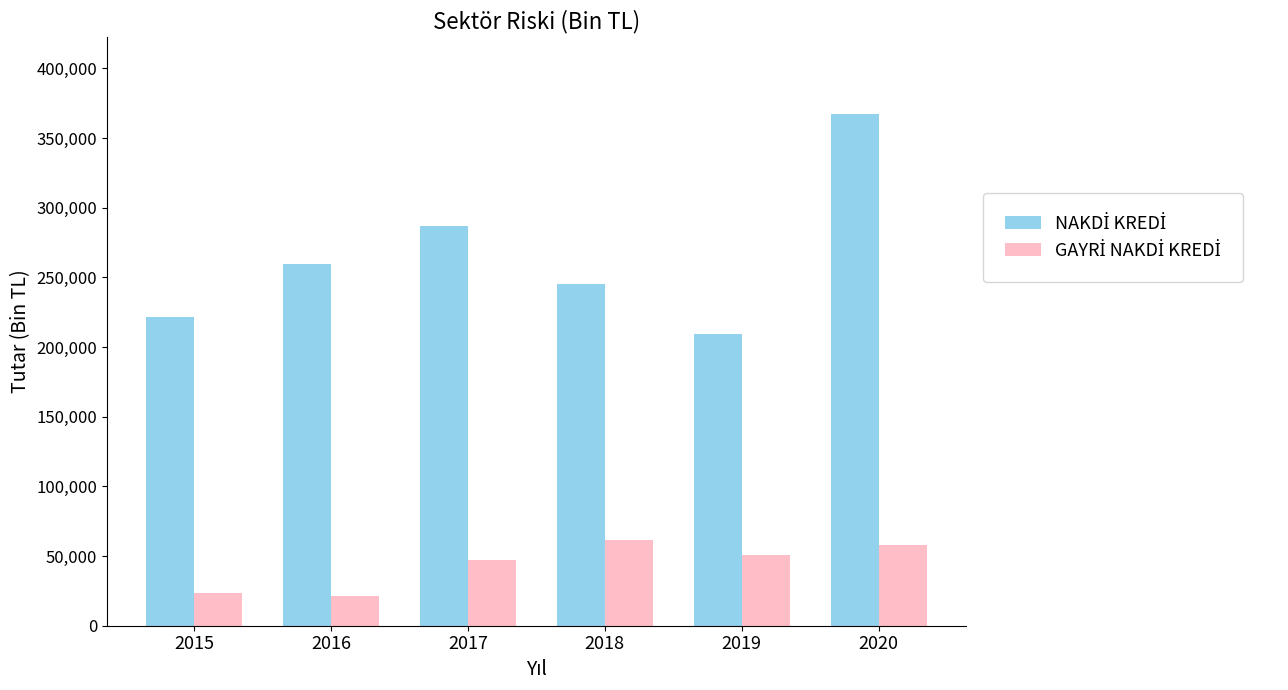

What is the greatest value displayed?

367364.6